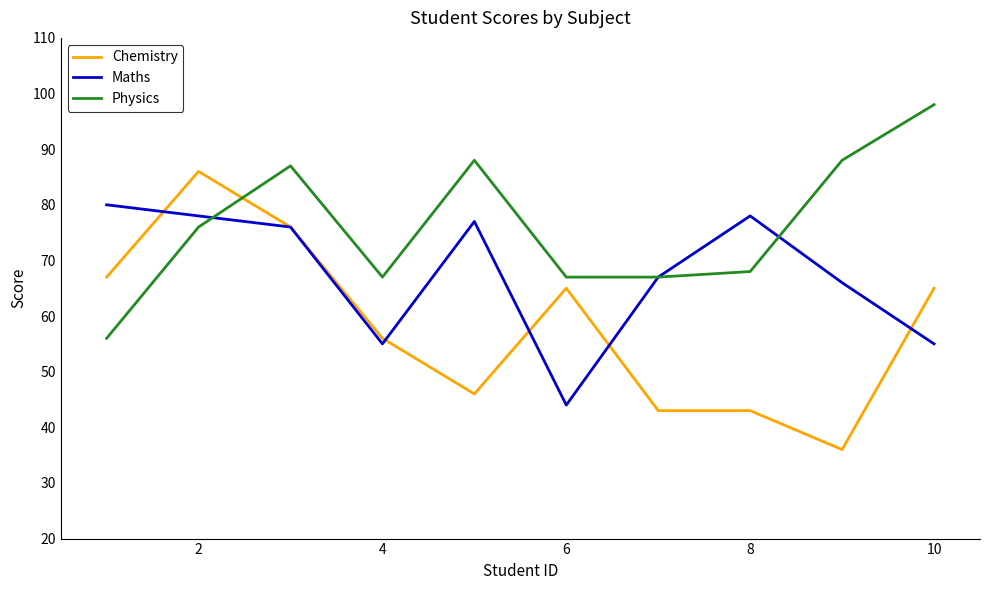

Rank the series by their average value, from highest to lowest.

Physics, Maths, Chemistry